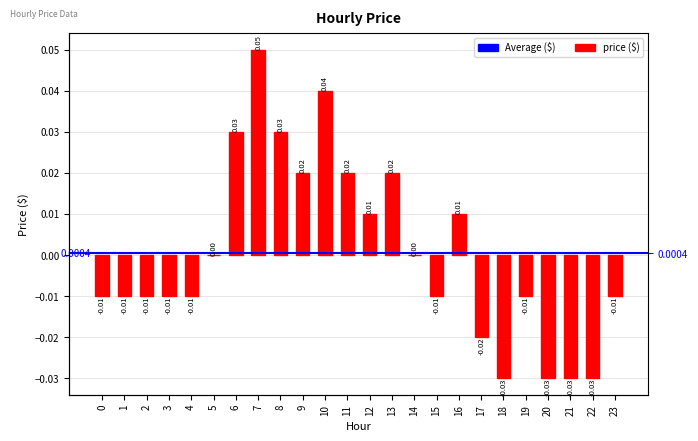

At which category does the chart reach its minimum across all series?

18